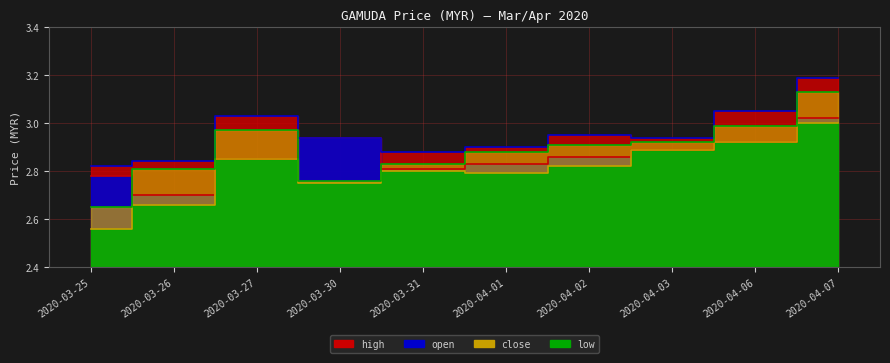

True or false: low and high intersect in this chart.

False